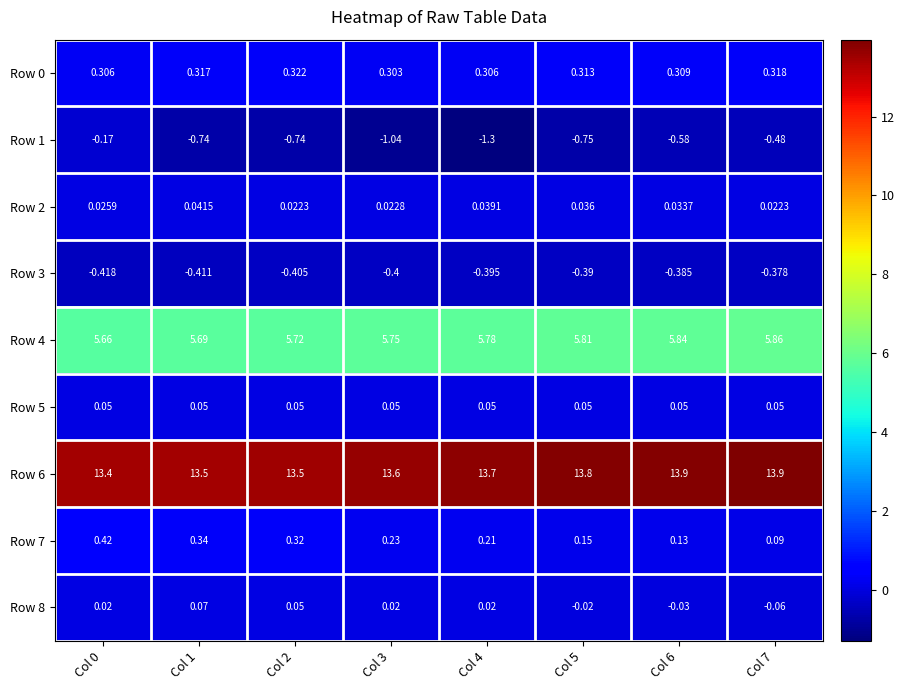

Is the value of Row 2 at Col 2 greater than the value of Row 4 at Col 7?

No